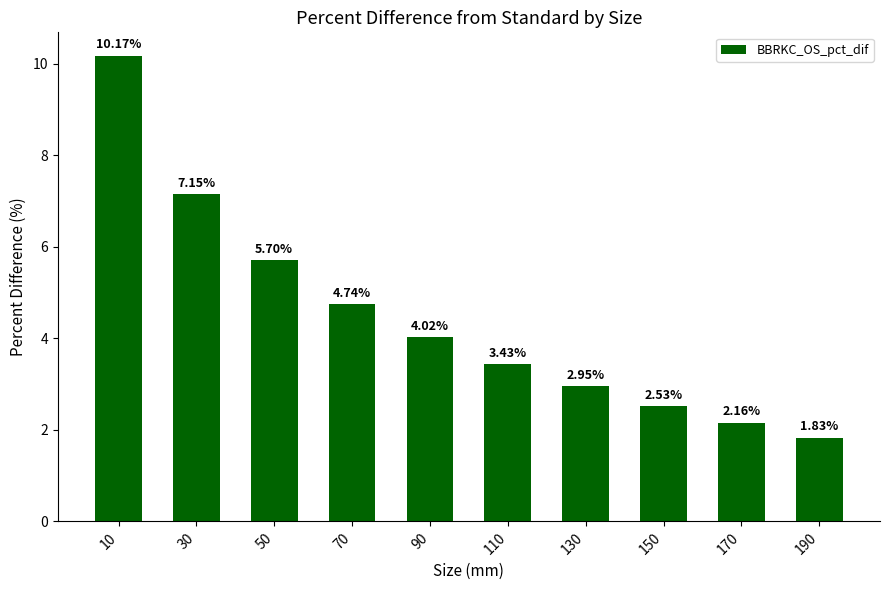

Rank the categories by value from lowest to highest.

190, 170, 150, 130, 110, 90, 70, 50, 30, 10